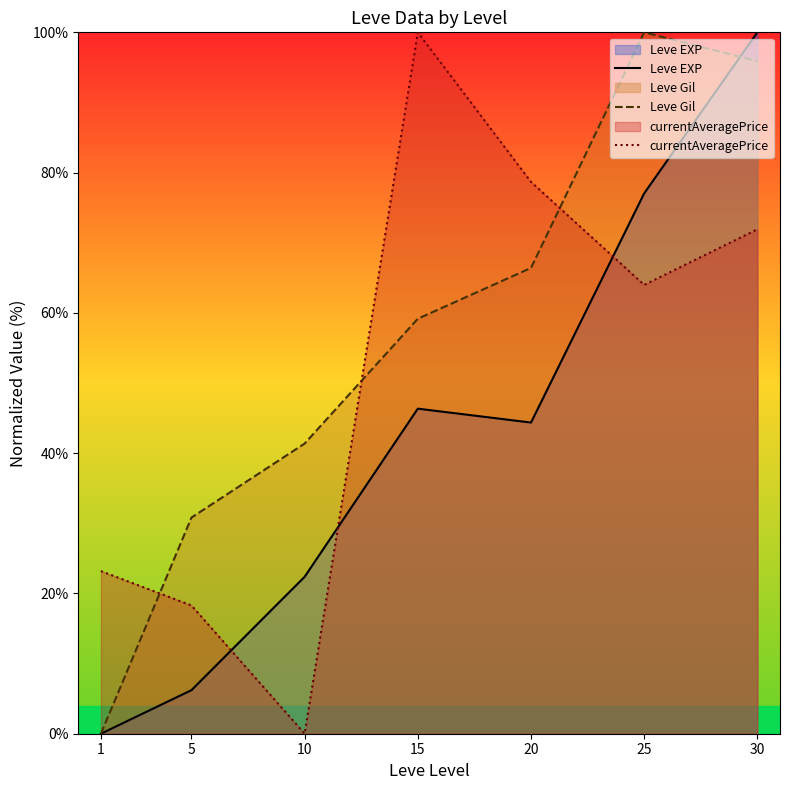

What is the value of the Leve EXP point at the 2nd from the left?

6.2